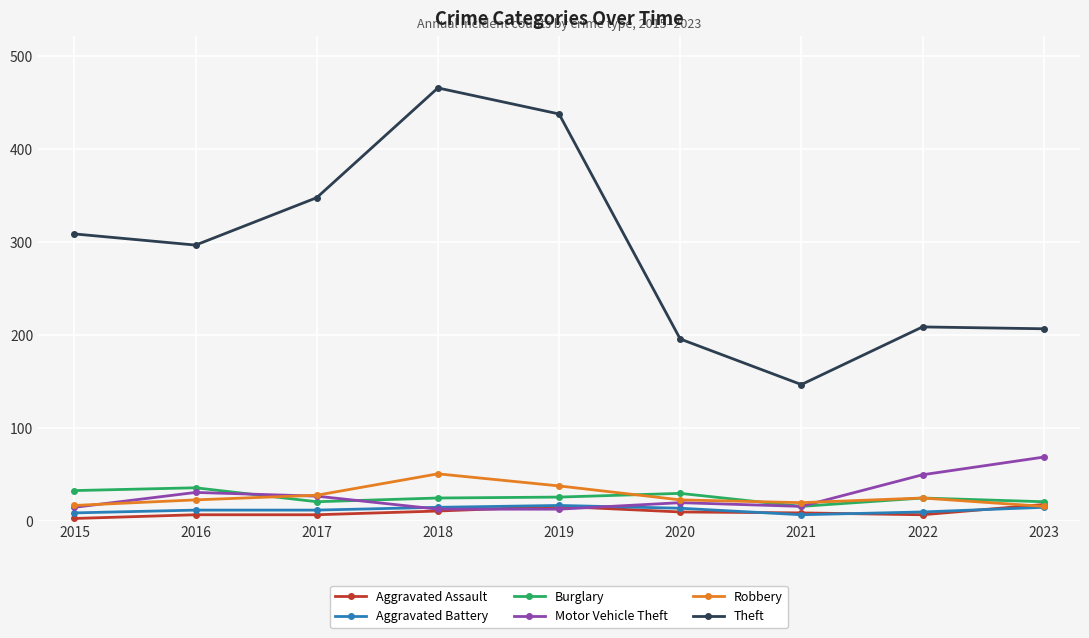

What is the sum of all Aggravated Battery values?

111